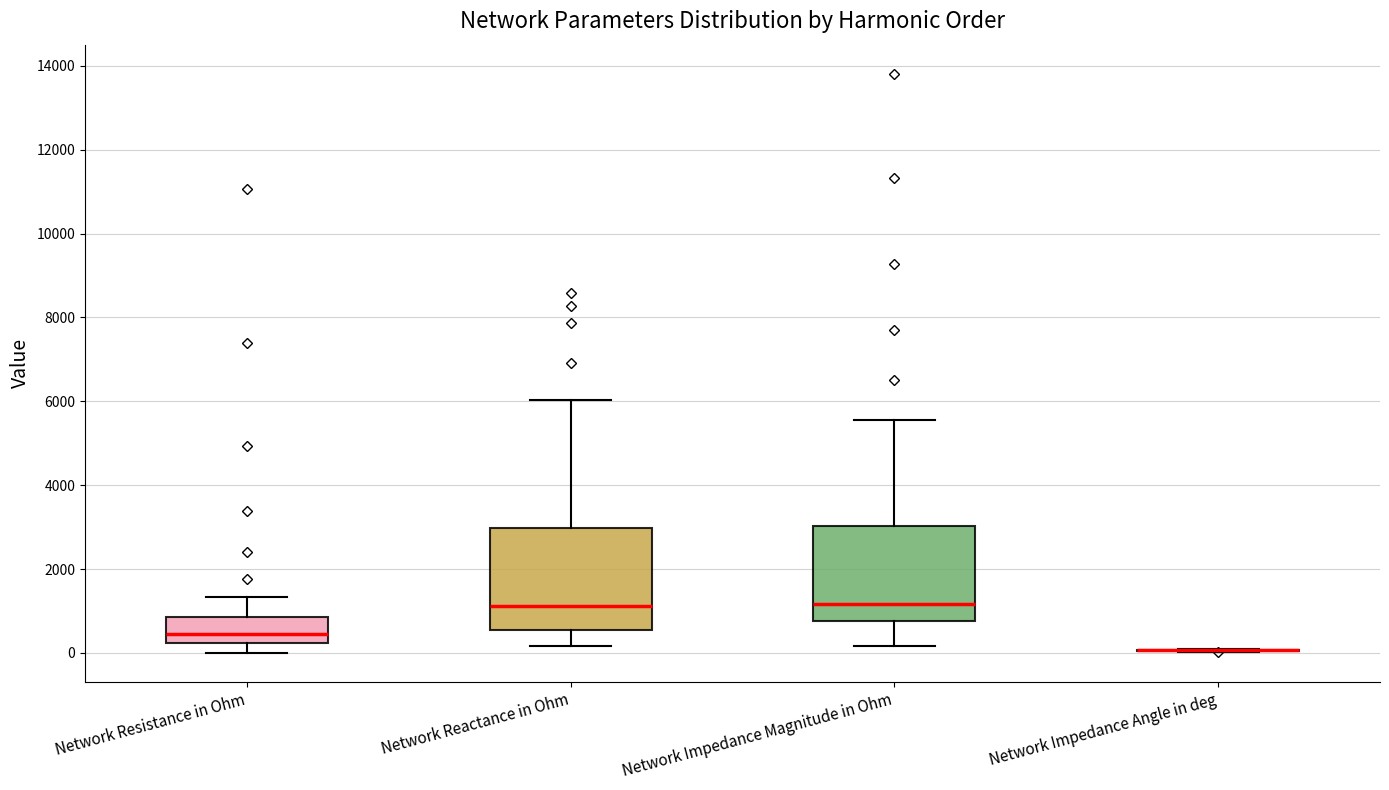

Reading left to right, read every box against the y-axis: the position of its median line, the range the box covers, and the ends of its whiskers. The values are not printed on the chart, so give them approximately, as read against the axis.

Network Resistance in Ohm: median 400, box 200 to 800, whiskers 0 to 1400
Network Reactance in Ohm: median 1200, box 600 to 3000, whiskers 200 to 6000
Network Impedance Magnitude in Ohm: median 1200, box 800 to 3000, whiskers 200 to 5600
Network Impedance Angle in deg: box collapsed to a line at 0, whiskers 0 to 0